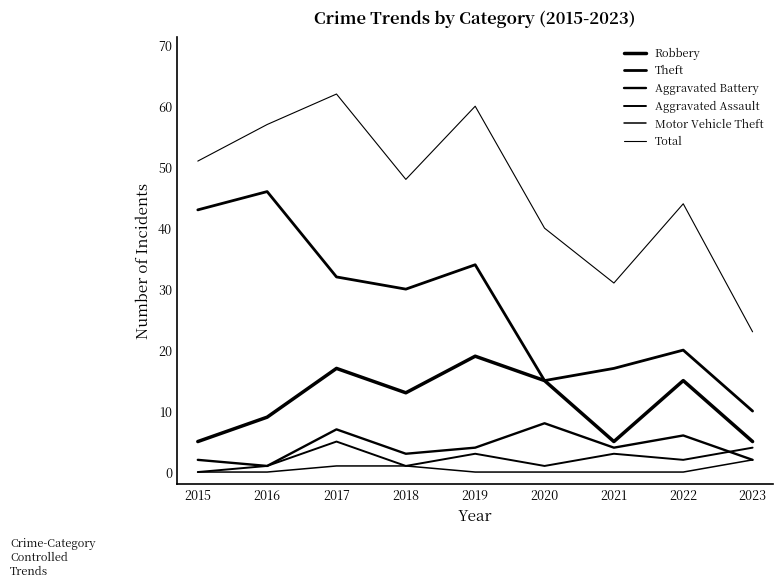

True or false: Robbery and Aggravated Assault cross at least once.

False